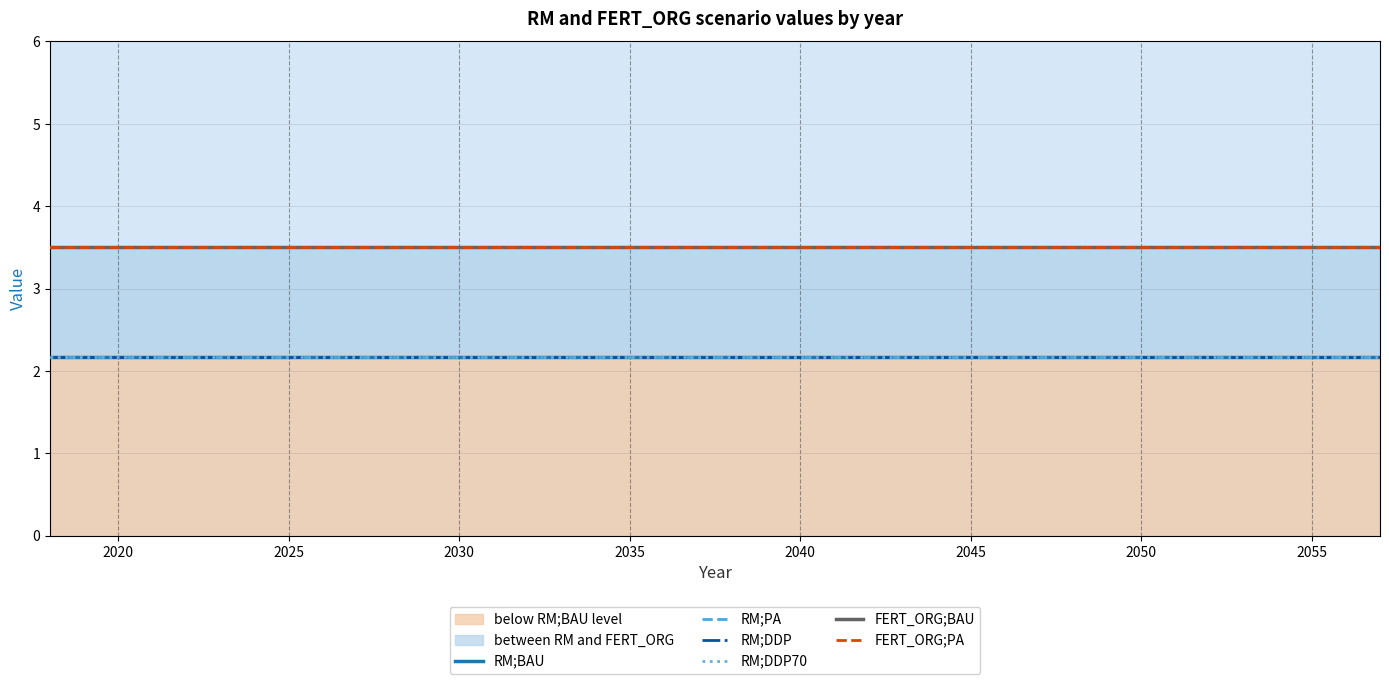

Is the value of FERT_ORG;BAU at 30 greater than the value of RM;DDP at 2025?

Yes